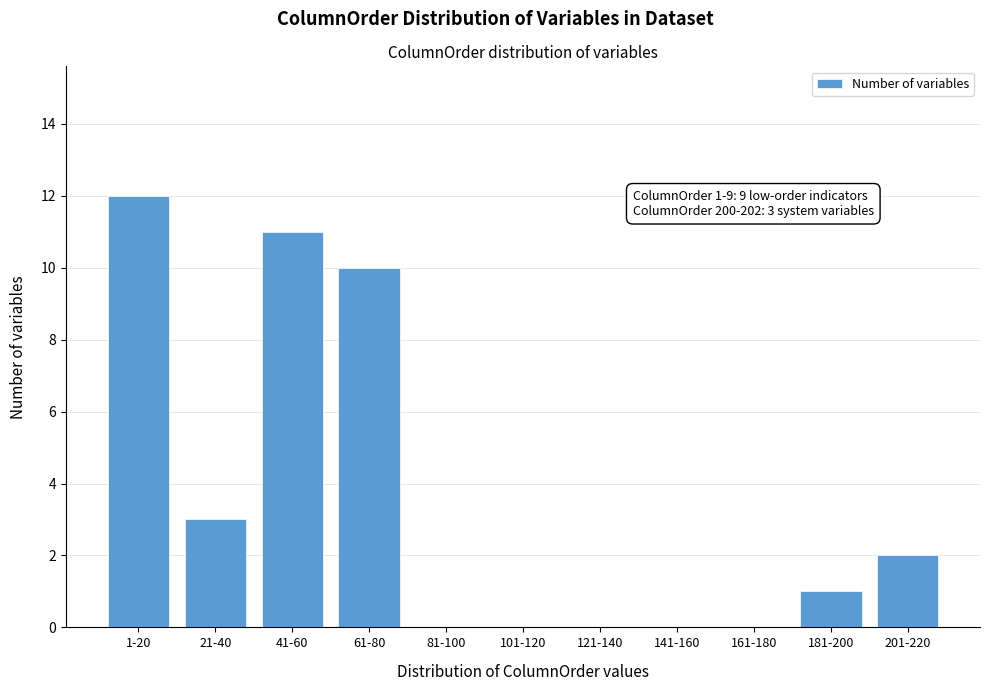

Reading right to left, extract all data points from this chart.

201-220=2	181-200=1	161-180=0	141-160=0	121-140=0	101-120=0	81-100=0	61-80=10	41-60=11	21-40=3	1-20=12